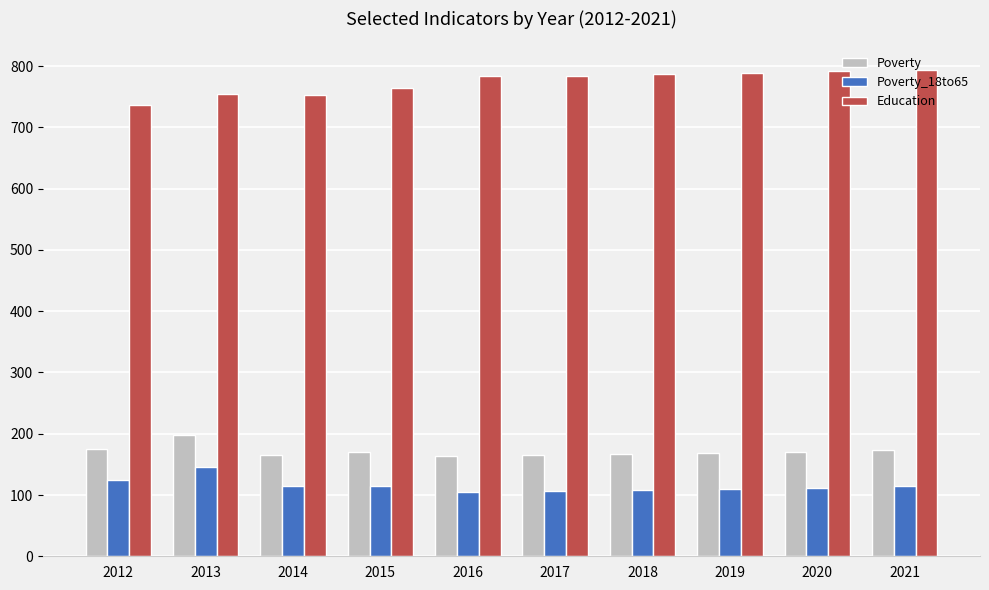

Rank the series at 2021 from highest to lowest value.

Education, Poverty, Poverty_18to65